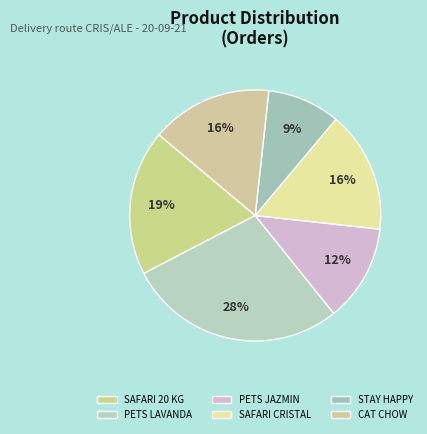

What percentage is the SAFARI CRISTAL slice, to the nearest percent?

16%